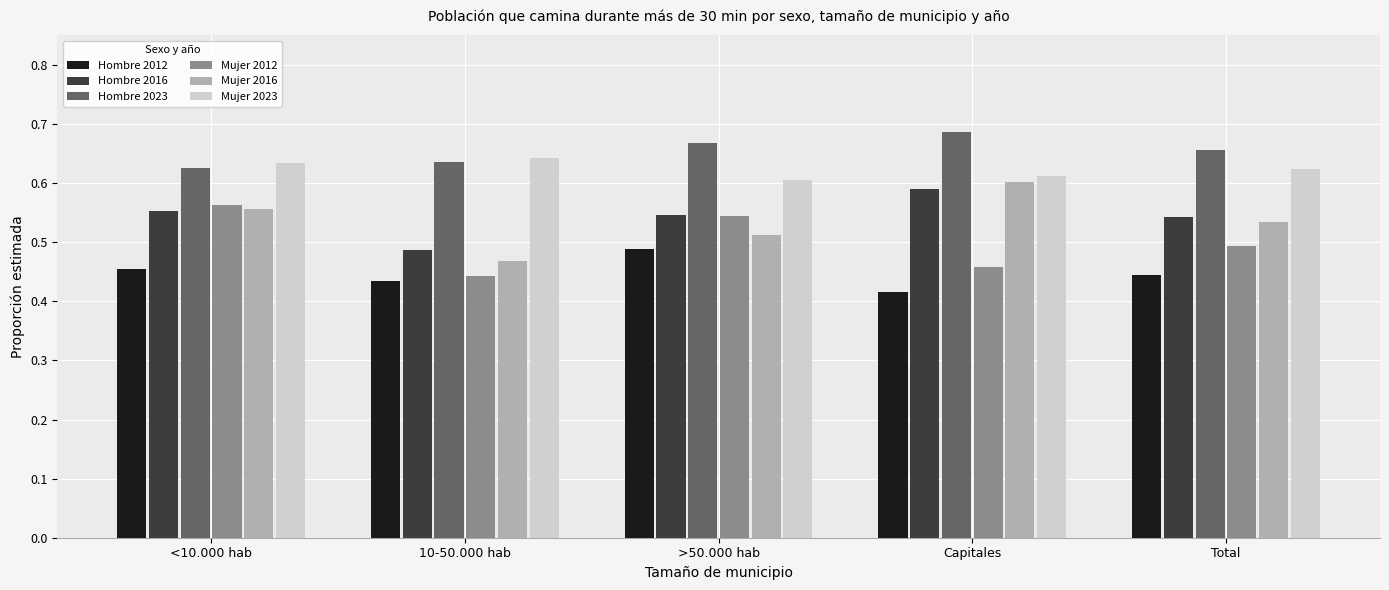

Rank the categories by Hombre 2023 value from highest to lowest.

Capitales, >50.000 hab, Total, 10-50.000 hab, <10.000 hab